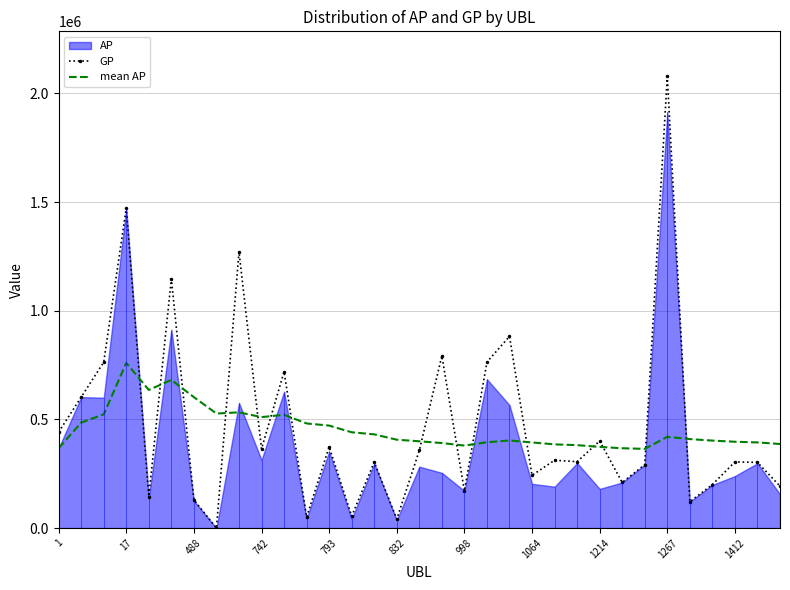

In mean AP, how many points are lower than both neighbors (excluding endpoints)?

5